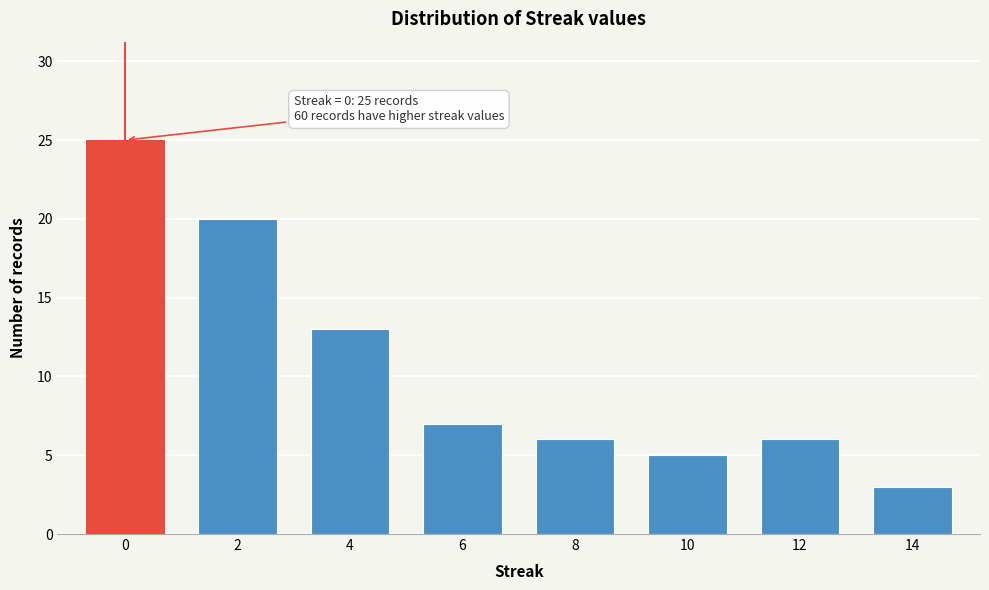

Reading right to left, list all the values displayed in this chart.

3	6	5	6	7	13	20	25